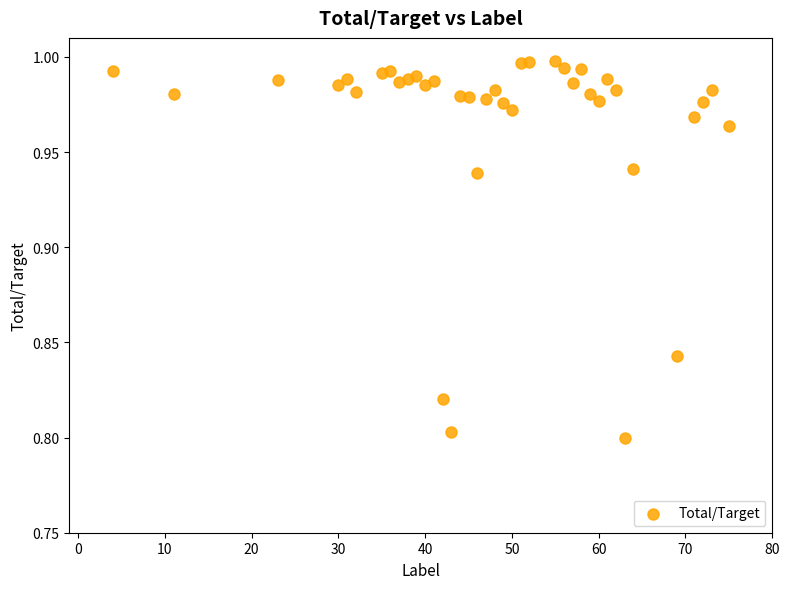

What is the range of X values (max minus min)?

71.0